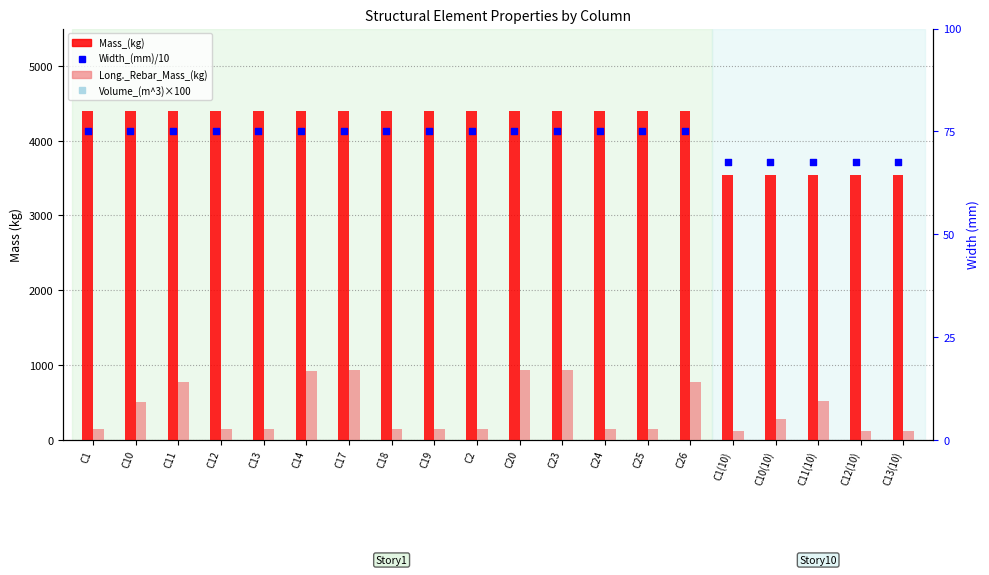

Which series contains the highest Y value?

Mass_(kg)